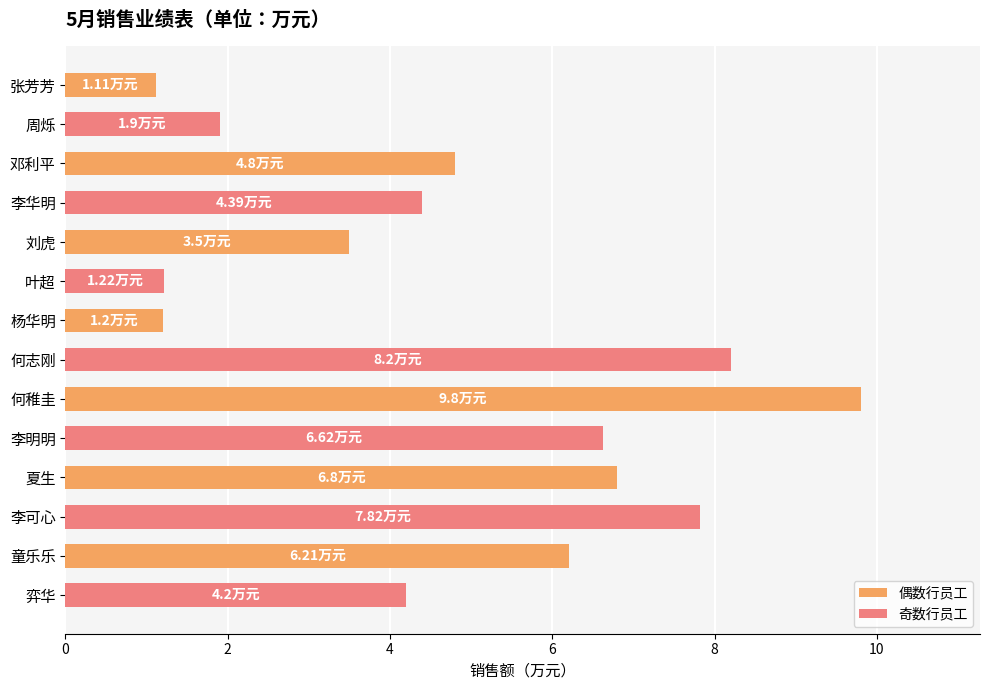

What is the ratio of the value at 弈华 to the value at 邓利平?

0.9